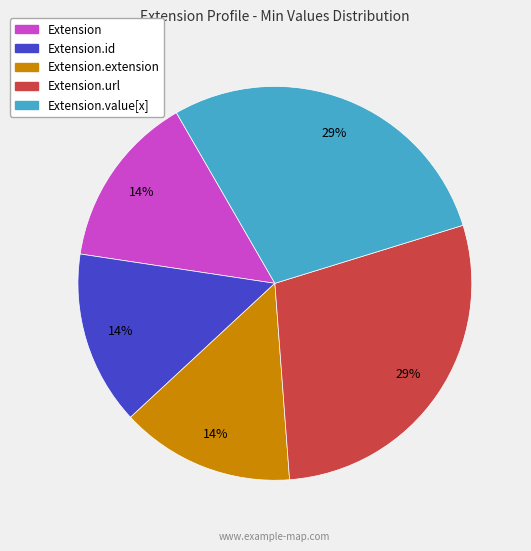

Count the number of slices in the pie.

5